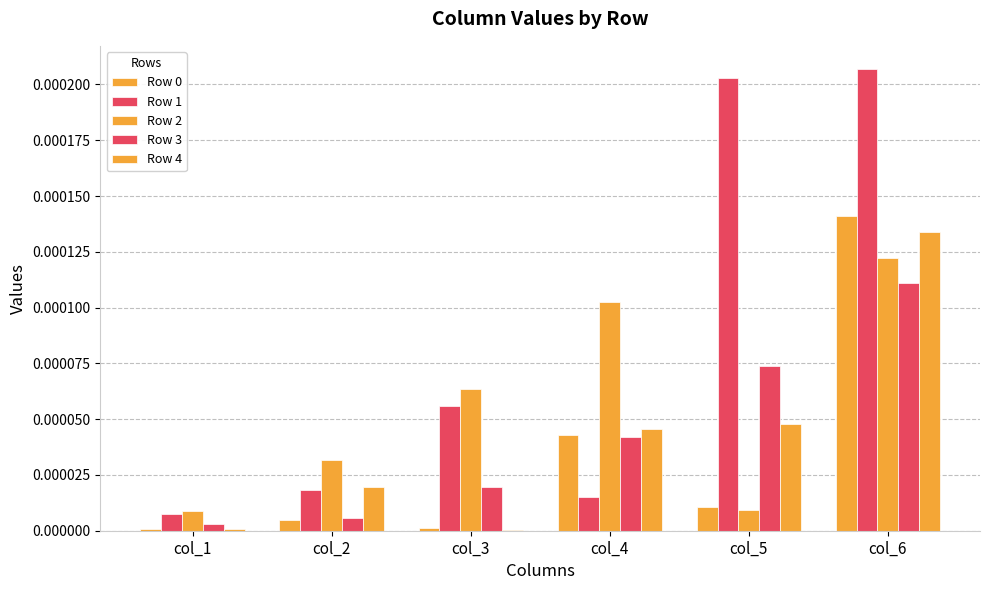

How many distinct data groups are displayed?

5